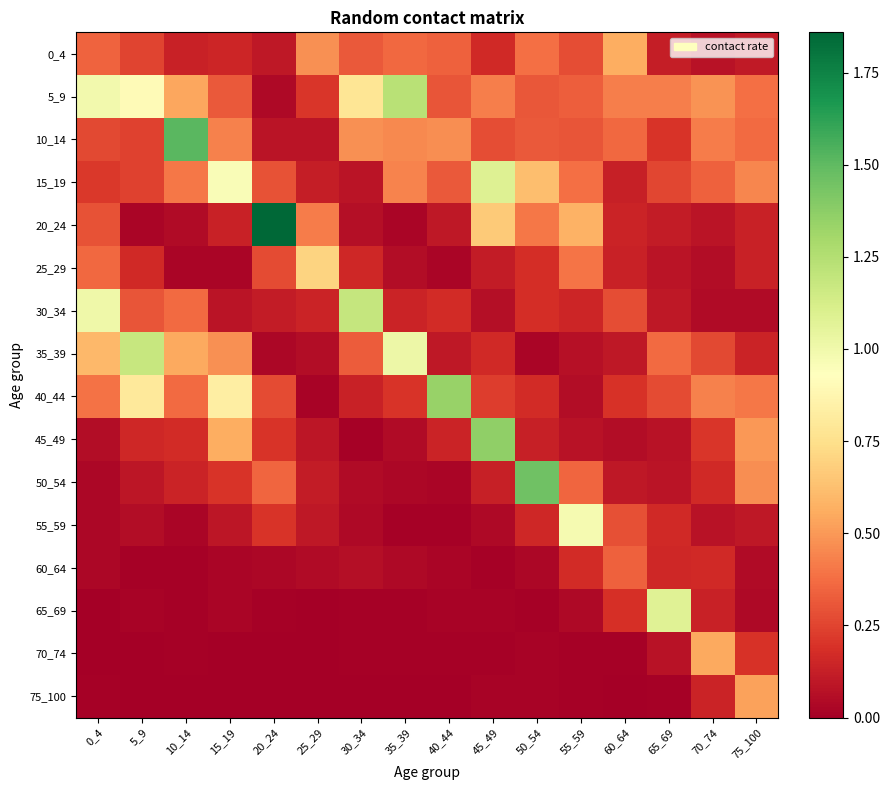

Which series has the largest range (max minus min)?

20_24